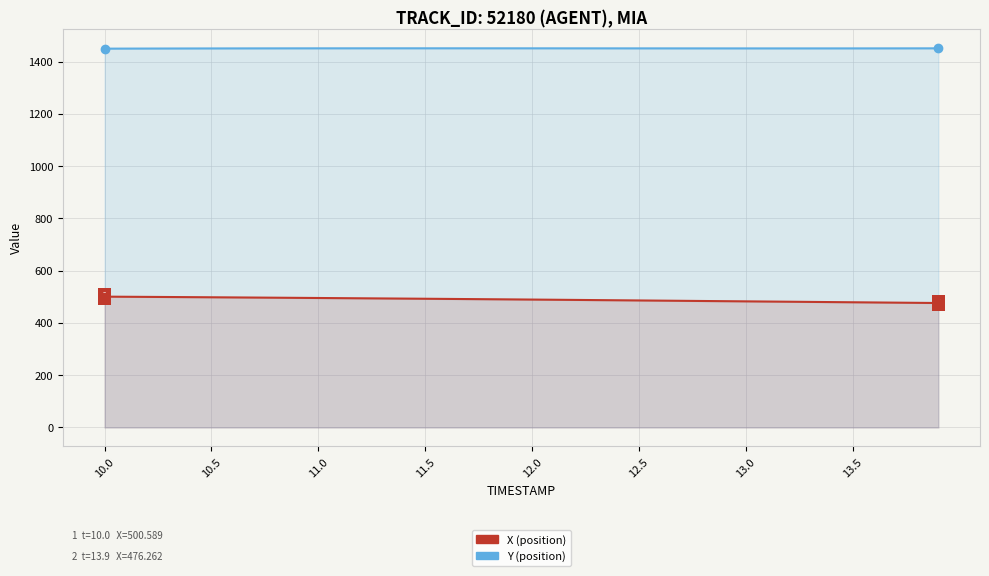

Rank the series by their maximum value, from highest to lowest.

Y (position), X (position)